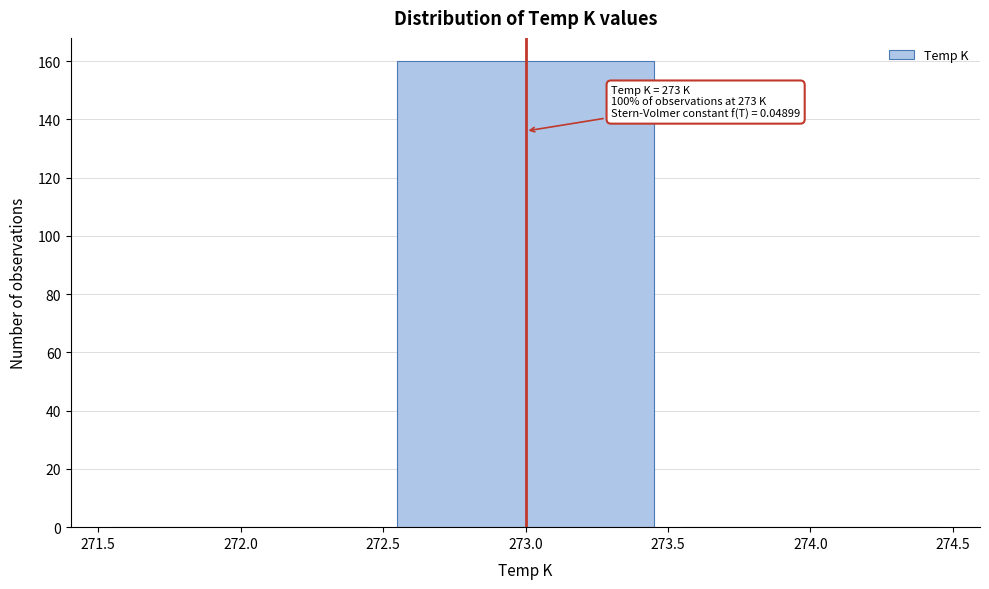

Over which range of the x-axis is the bar tallest?

272.5 to 273.5